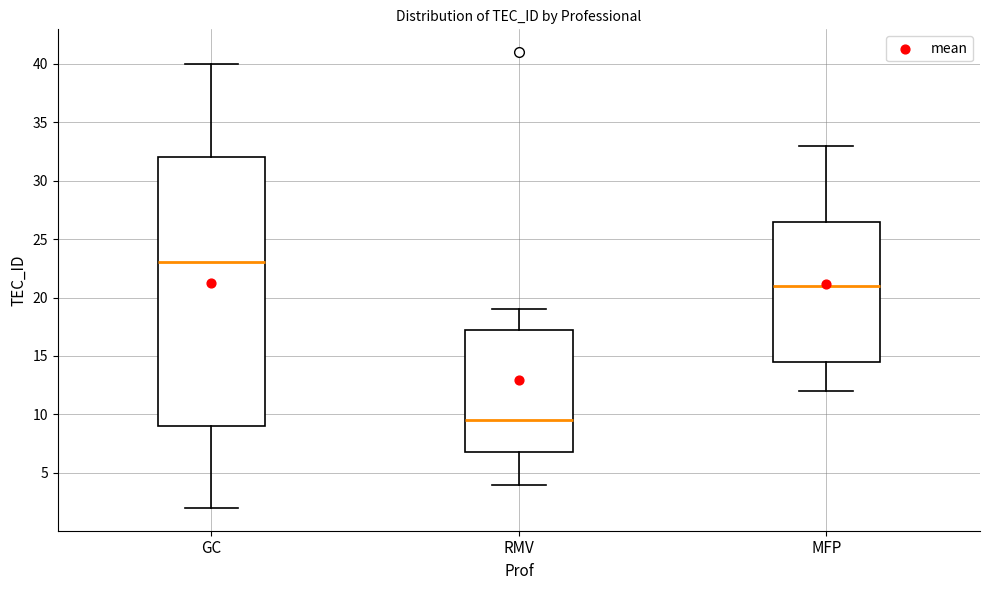

Reading left to right, read every box against the y-axis: the position of its median line, the range the box covers, and the ends of its whiskers. The values are not printed on the chart, so give them approximately, as read against the axis.

GC: median 23.0, box 9.0 to 32.0, whiskers 2.0 to 40.0
RMV: median 9.5, box 7.0 to 17.5, whiskers 4.0 to 19.0
MFP: median 21.0, box 14.5 to 26.5, whiskers 12.0 to 33.0